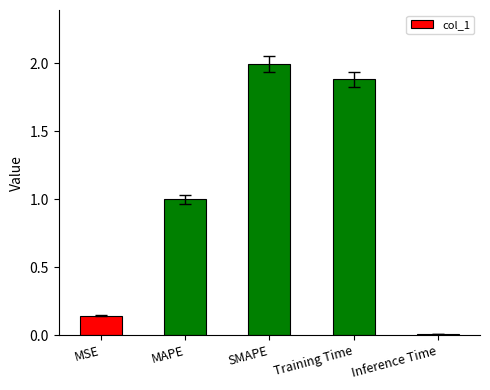

How many bars are there in total?

5